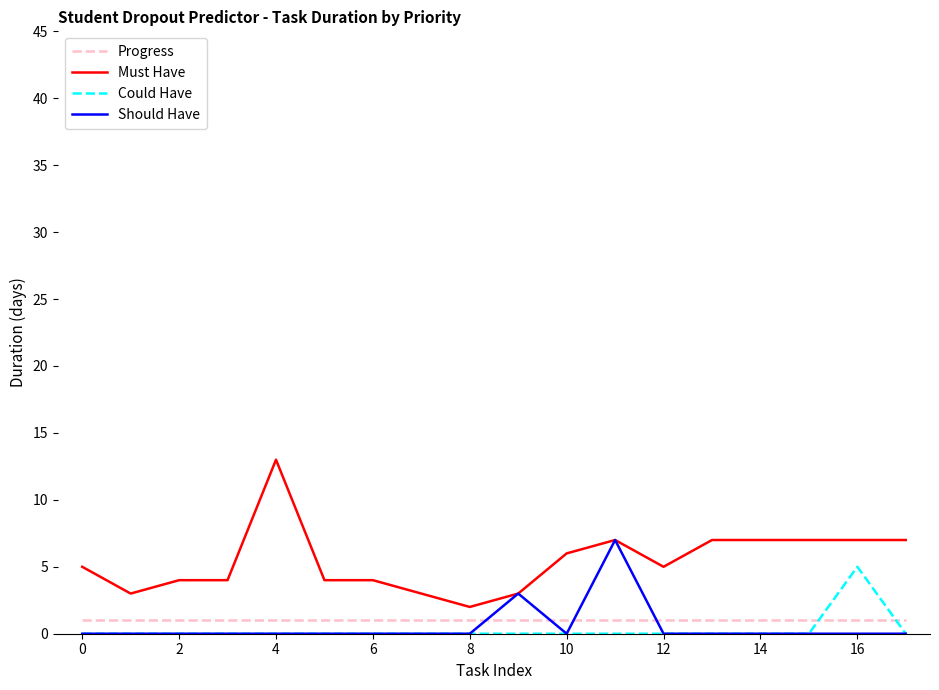

Rank the series by their maximum value, from lowest to highest.

Progress, Could Have, Should Have, Must Have